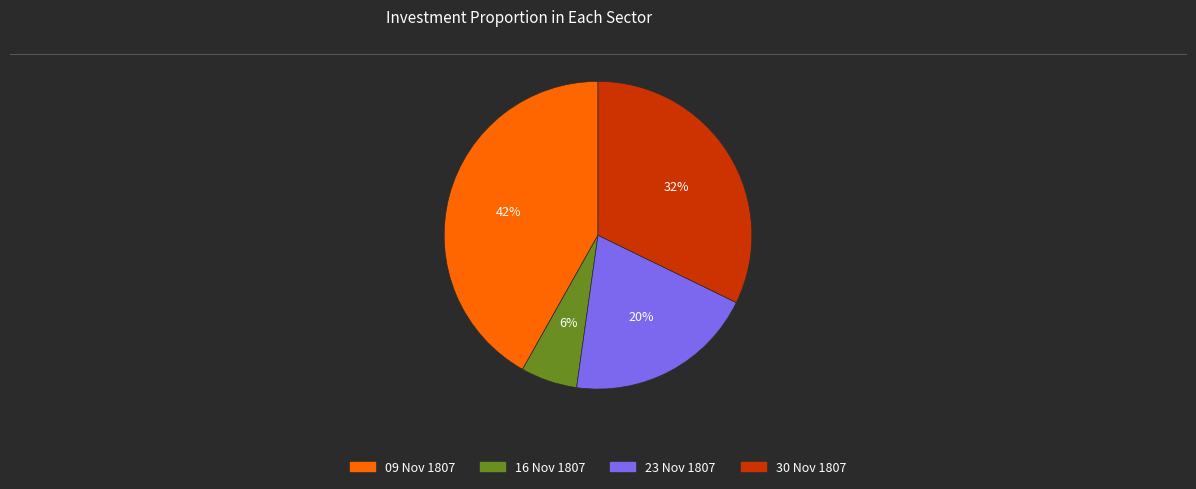

Is there any slice that represents more than half of the pie?

No